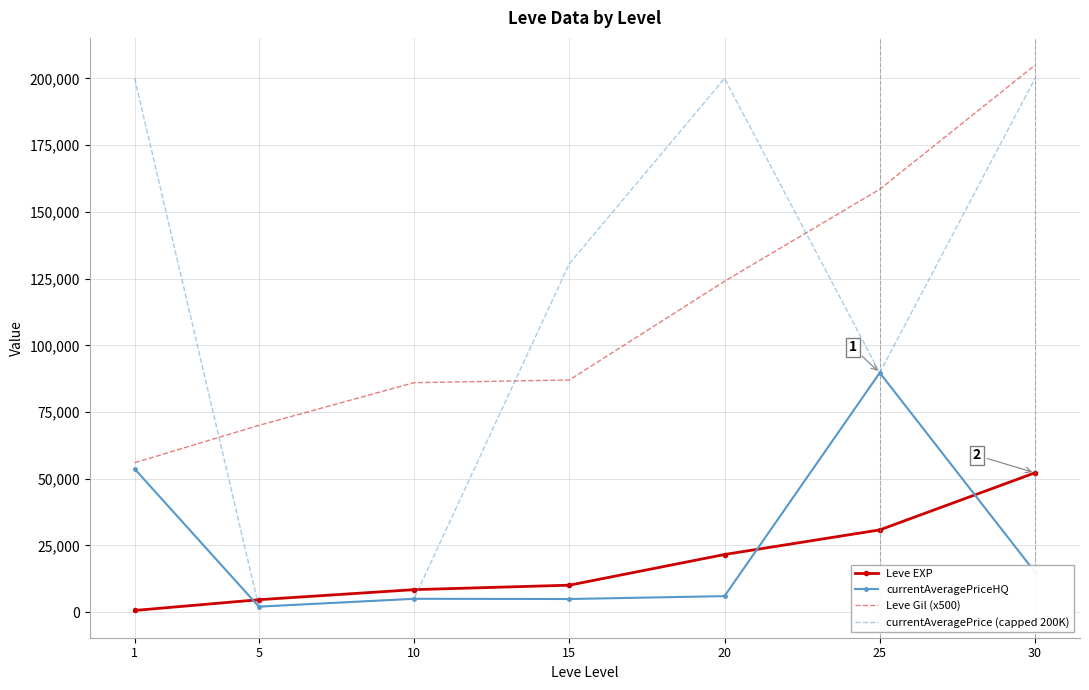

Which series has the largest total across all categories?

currentAveragePrice (capped 200K)